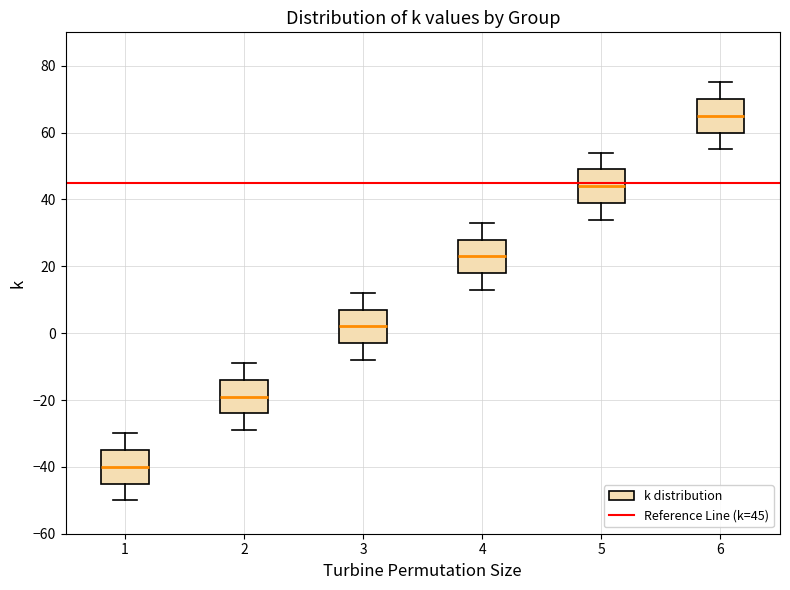

Reading left to right, read every box against the y-axis: the position of its median line, the range the box covers, and the ends of its whiskers. The values are not printed on the chart, so give them approximately, as read against the axis.

1: median -40, box -44 to -34, whiskers -50 to -30
2: median -18, box -24 to -14, whiskers -28 to -8
3: median 2, box -2 to 8, whiskers -8 to 12
4: median 24, box 18 to 28, whiskers 14 to 34
5: median 44, box 40 to 50, whiskers 34 to 54
6: median 66, box 60 to 70, whiskers 56 to 76